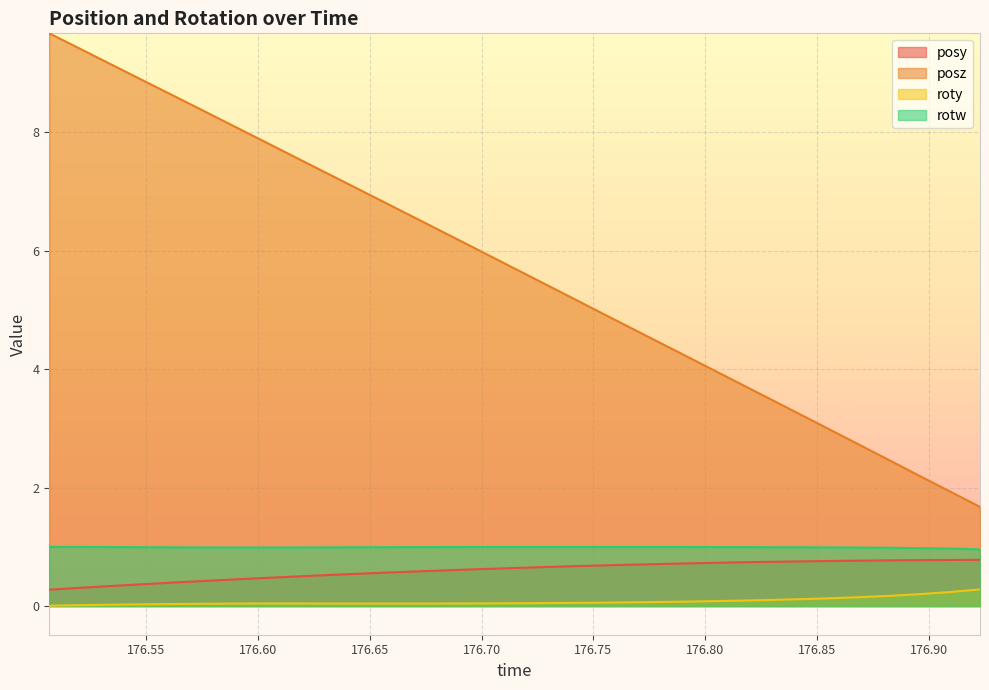

What position from the right is 176.5758?

26